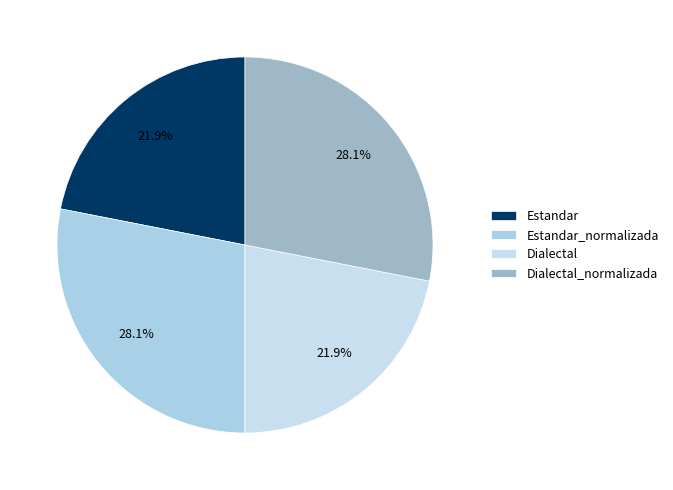

Which has a higher value, Estandar or Dialectal_normalizada?

Dialectal_normalizada